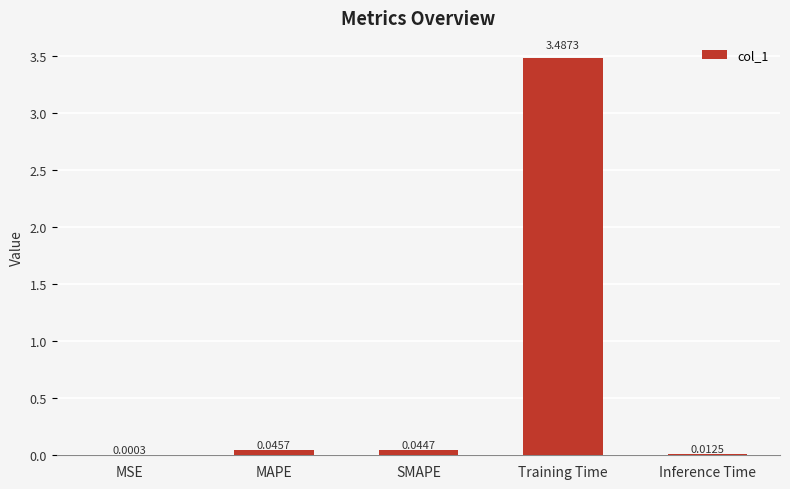

Which label corresponds to the largest value in the chart?

Training Time